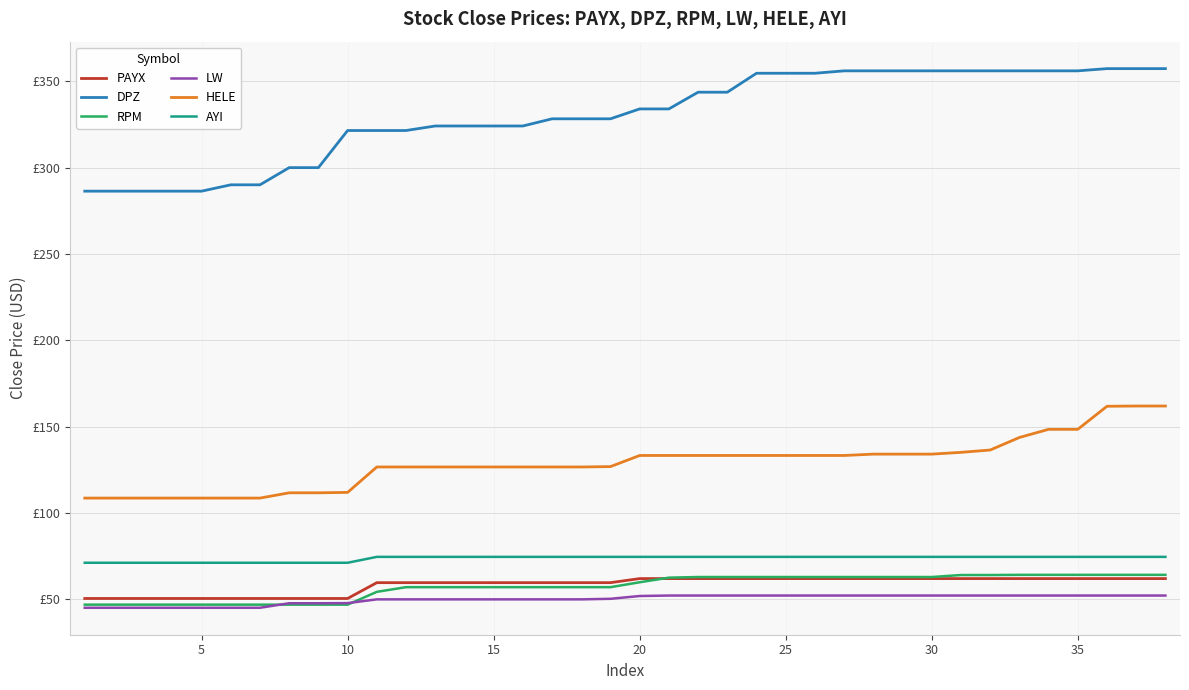

True or false: DPZ and PAYX intersect in this chart.

False